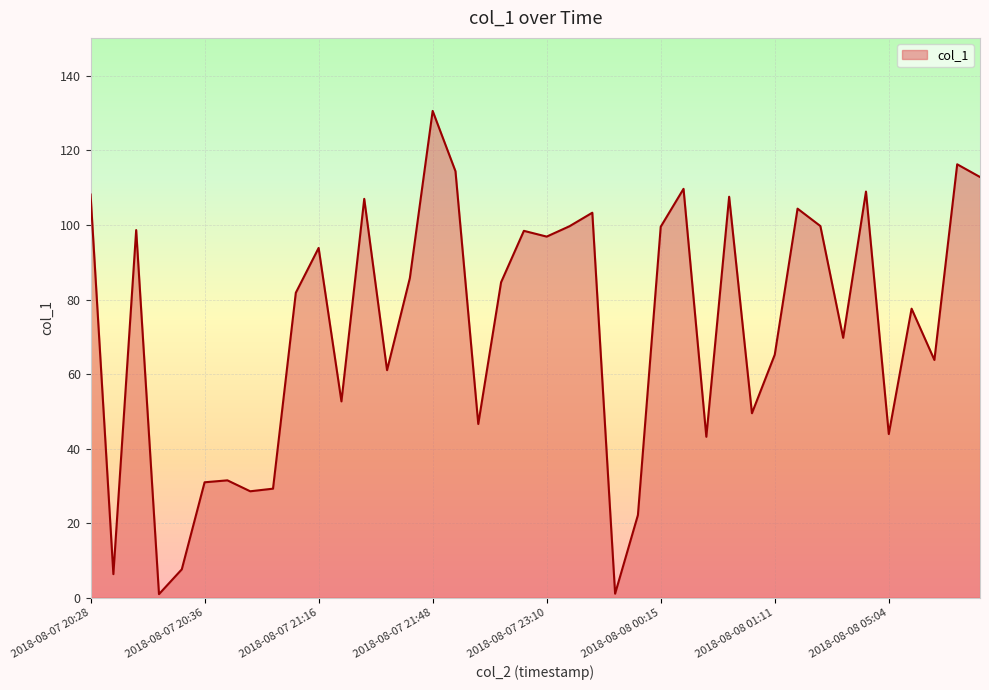

What is the maximum value shown in the chart?

130.6